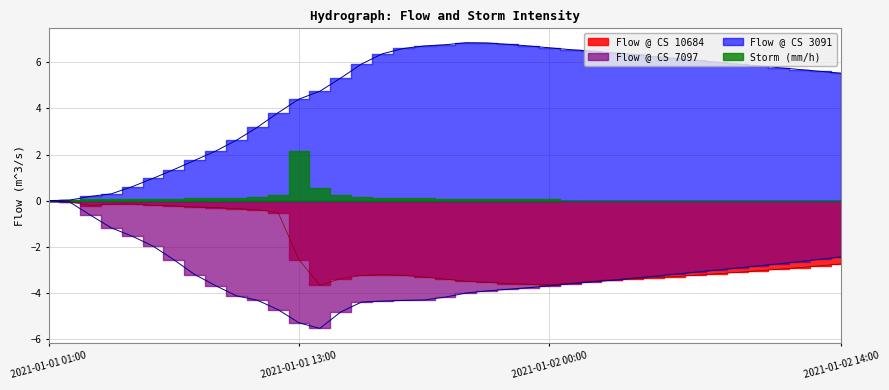

Which series has the widest spread of values?

Flow_3091